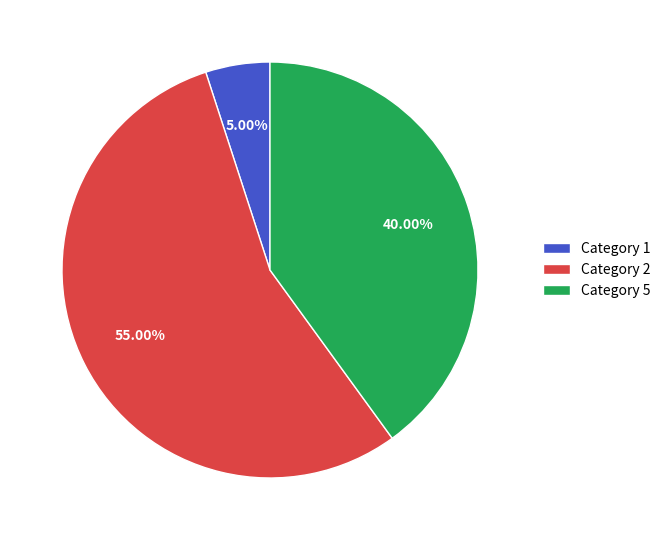

Approximately how many times larger is the value at Category 2 compared to Category 5?

1.4